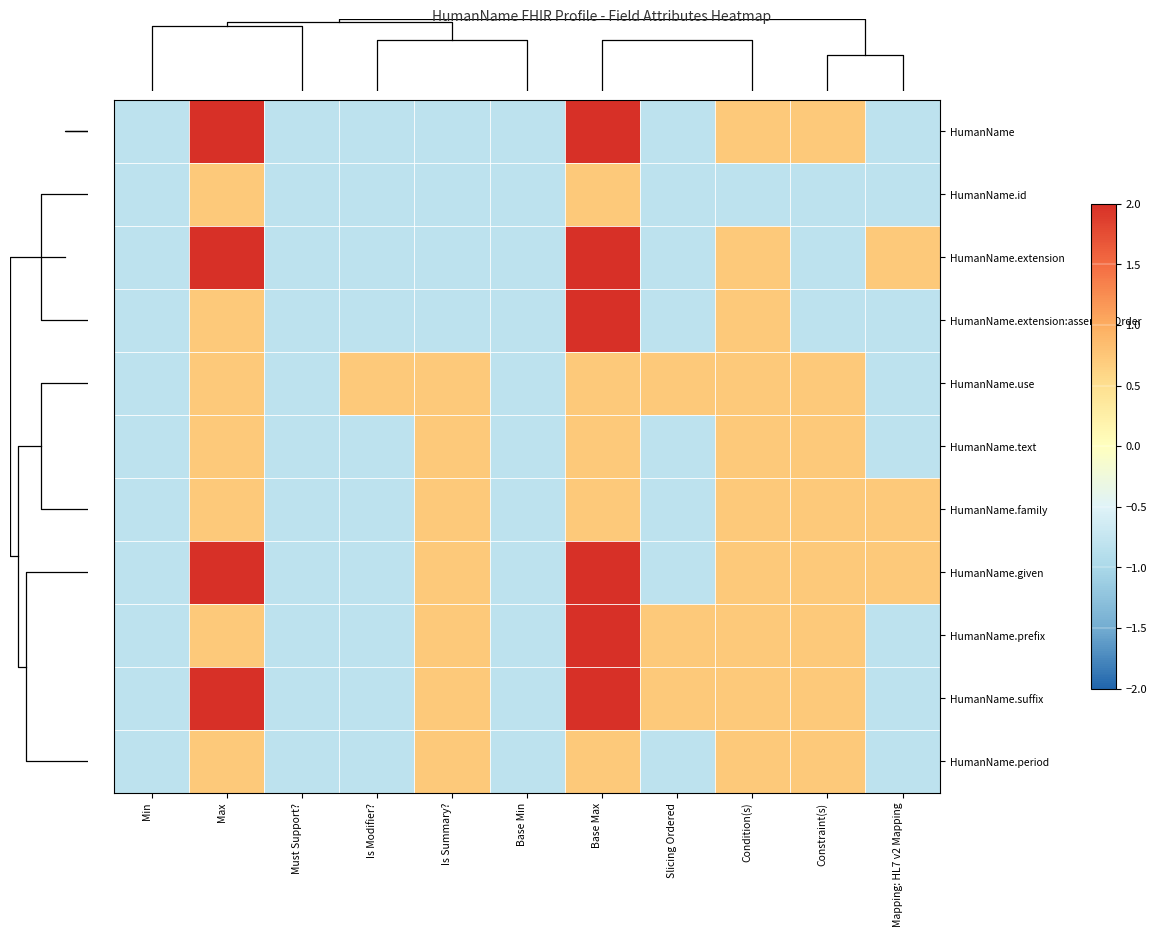

Which label corresponds to the largest value in the chart?

Max